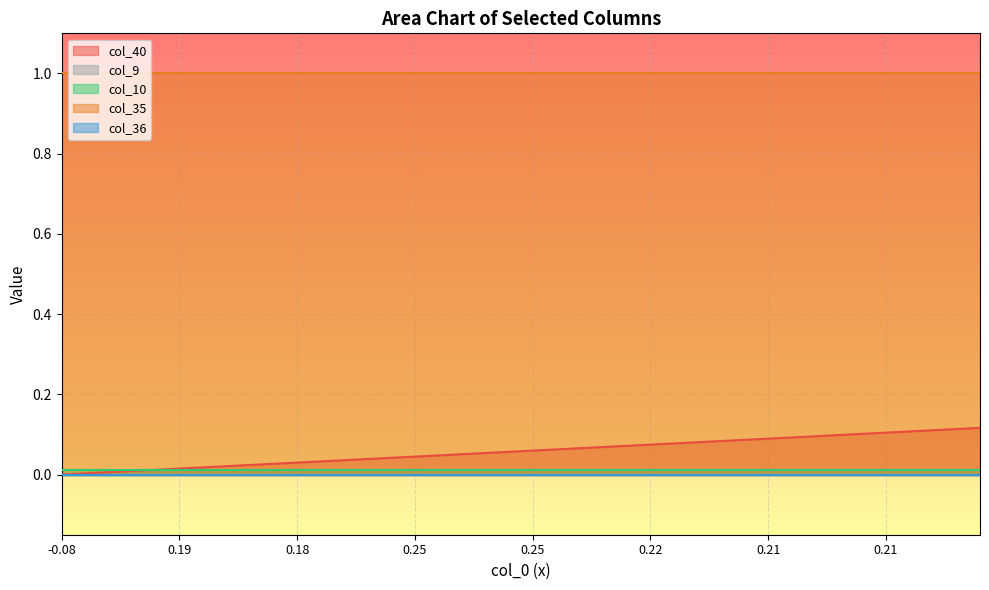

True or false: col_40 and col_36 intersect in this chart.

False